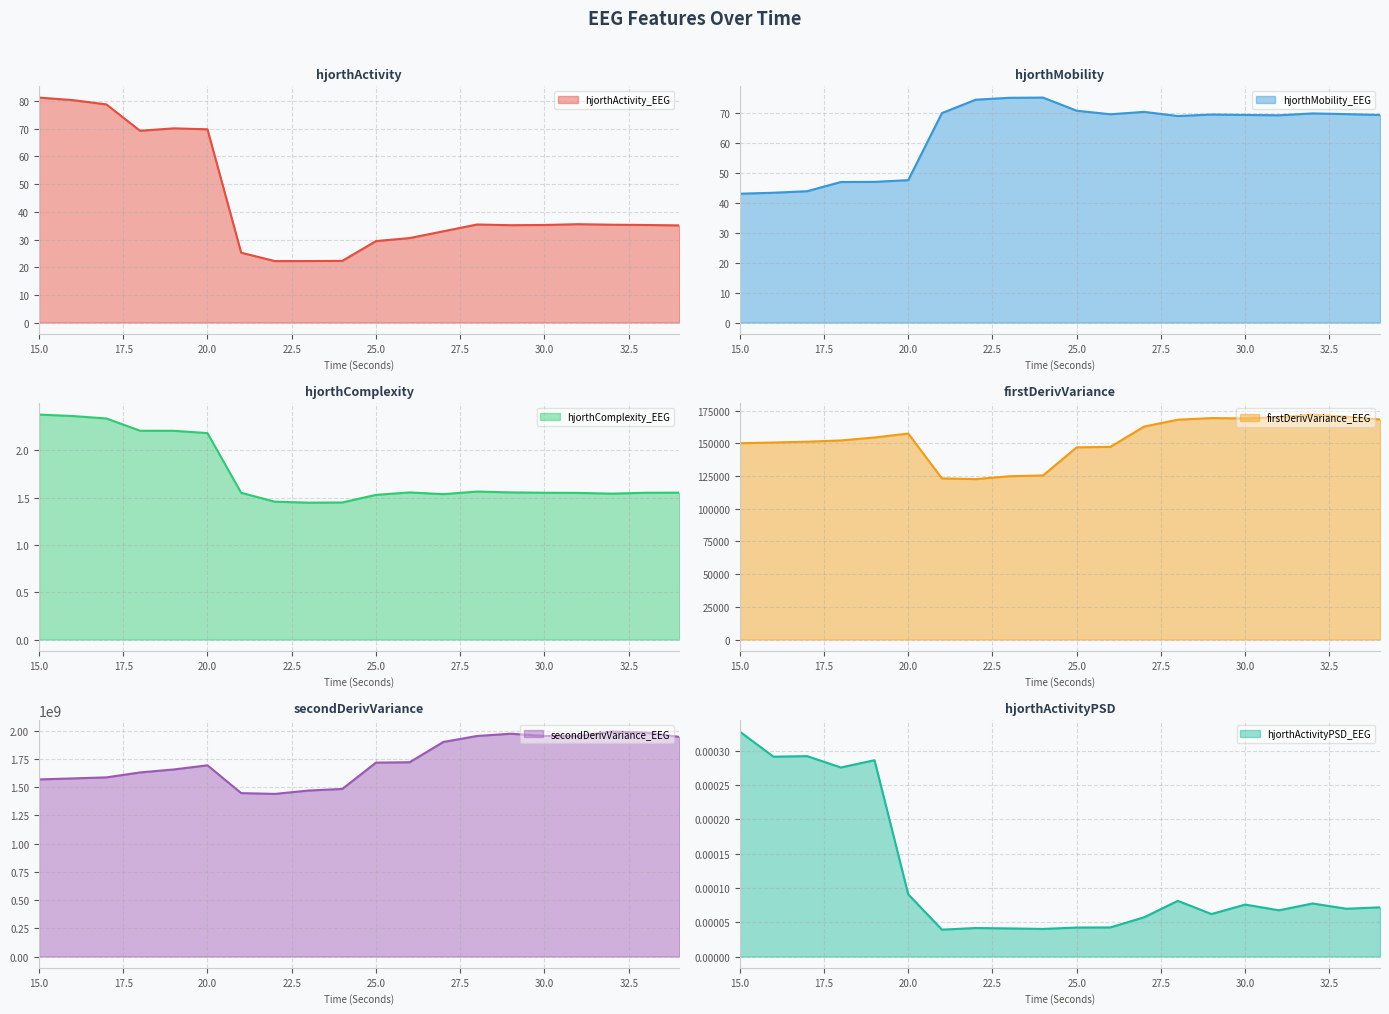

Is the value of secondDerivVariance_EEG at 25 greater than the value of hjorthActivityPSD_EEG at 32?

Yes